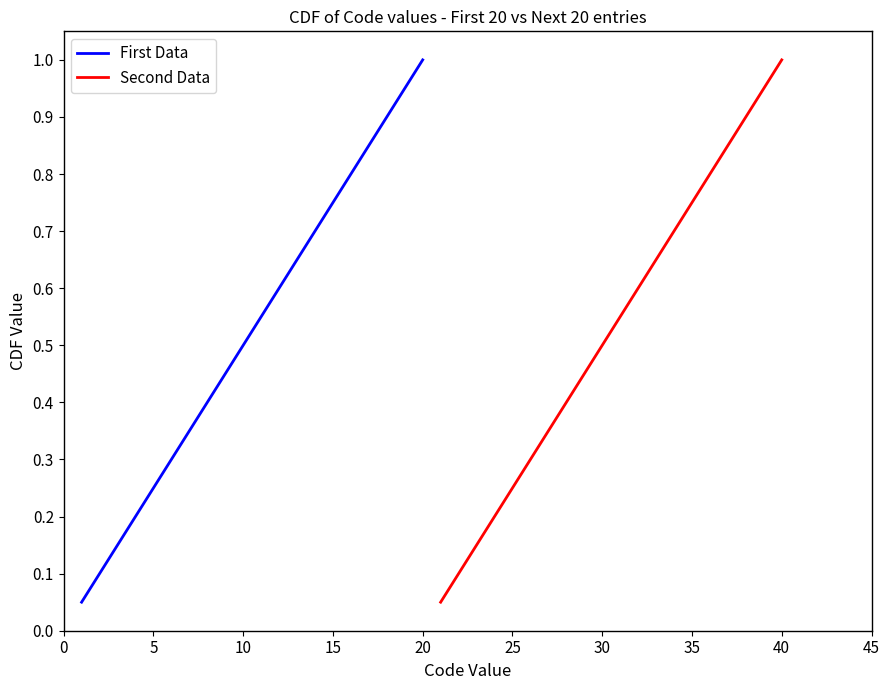

What is the greatest value displayed?

1.0